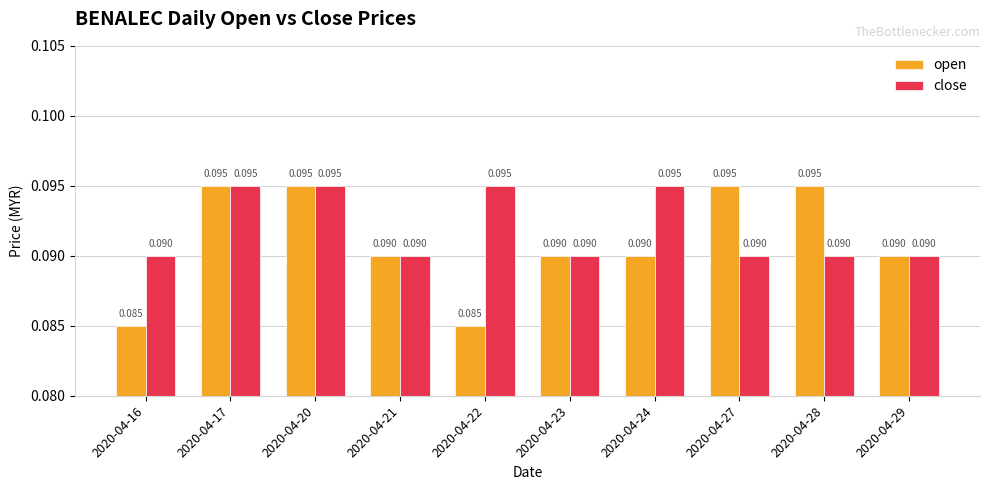

Between 2020-04-16 and 2020-04-29, which series saw the biggest shift?

open